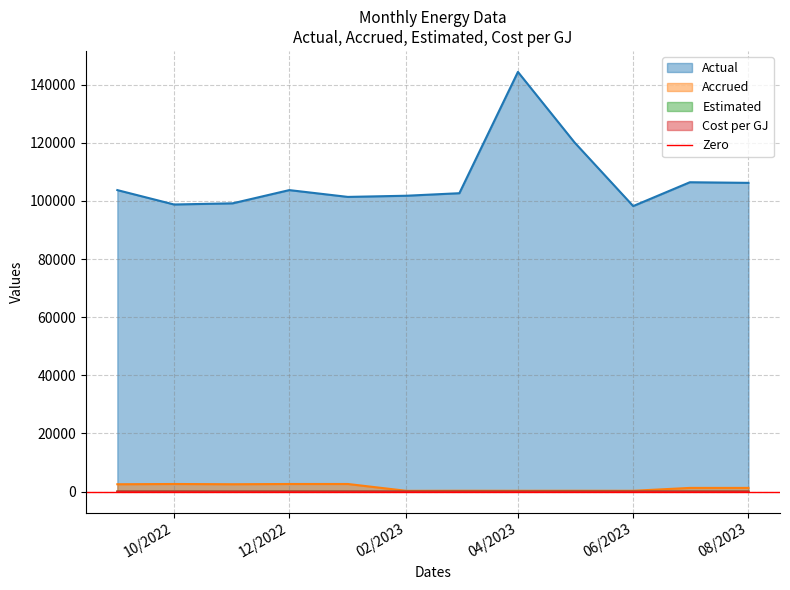

Which series has the largest total across all categories?

Actual